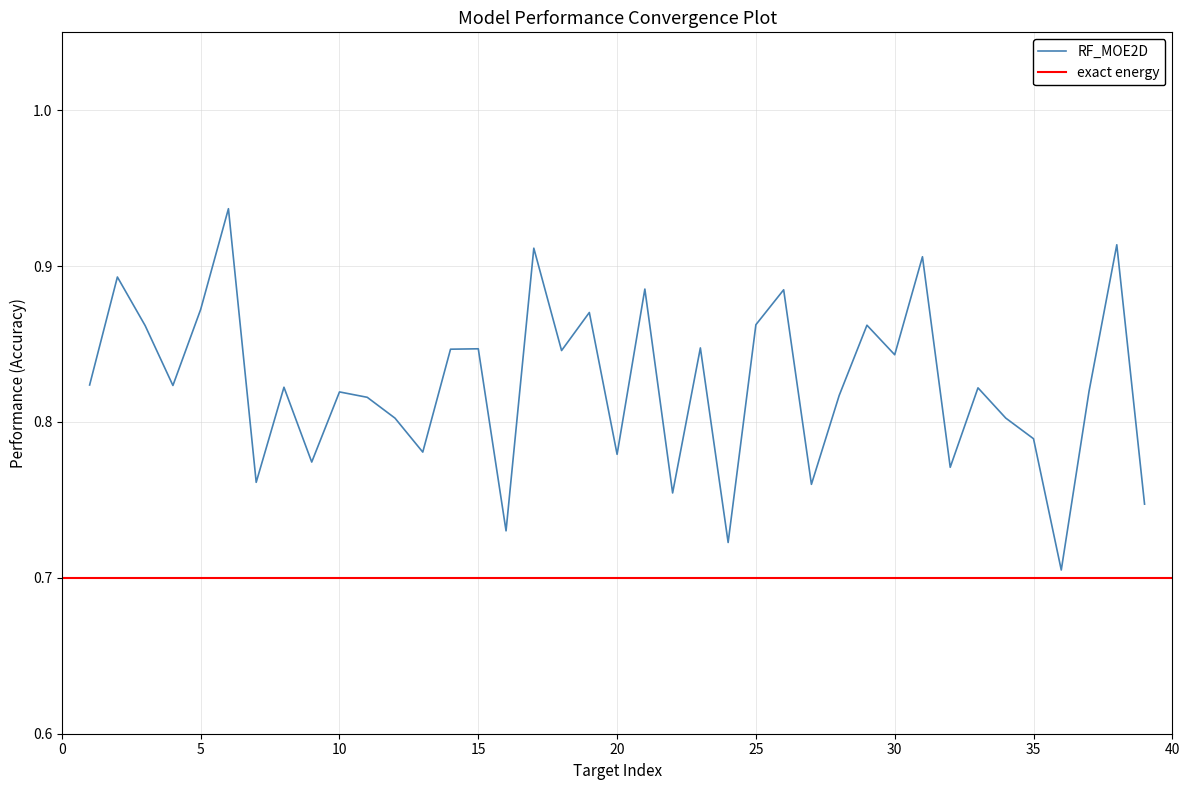

How many data points does each series have?

39